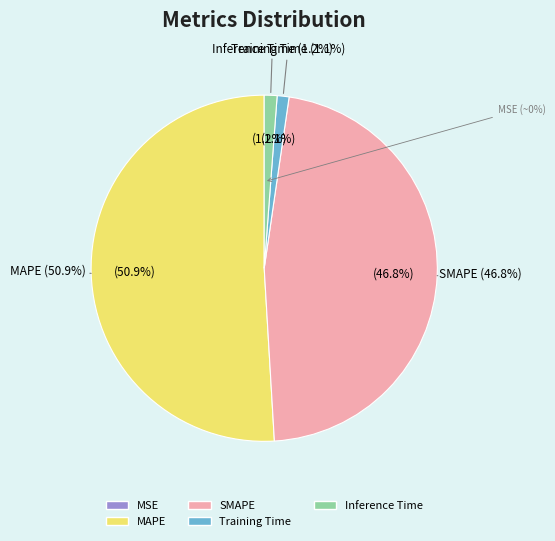

Which slice is the largest?

MAPE